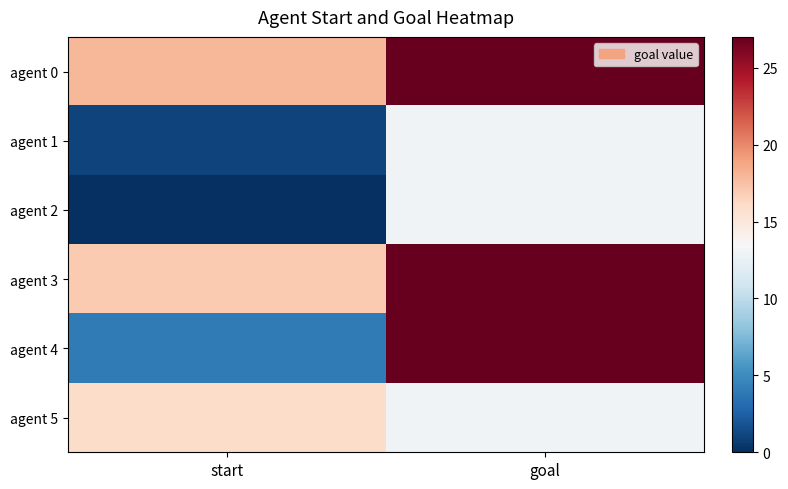

Rank the series at start from lowest to highest value.

agent 2, agent 1, agent 4, agent 5, agent 3, agent 0